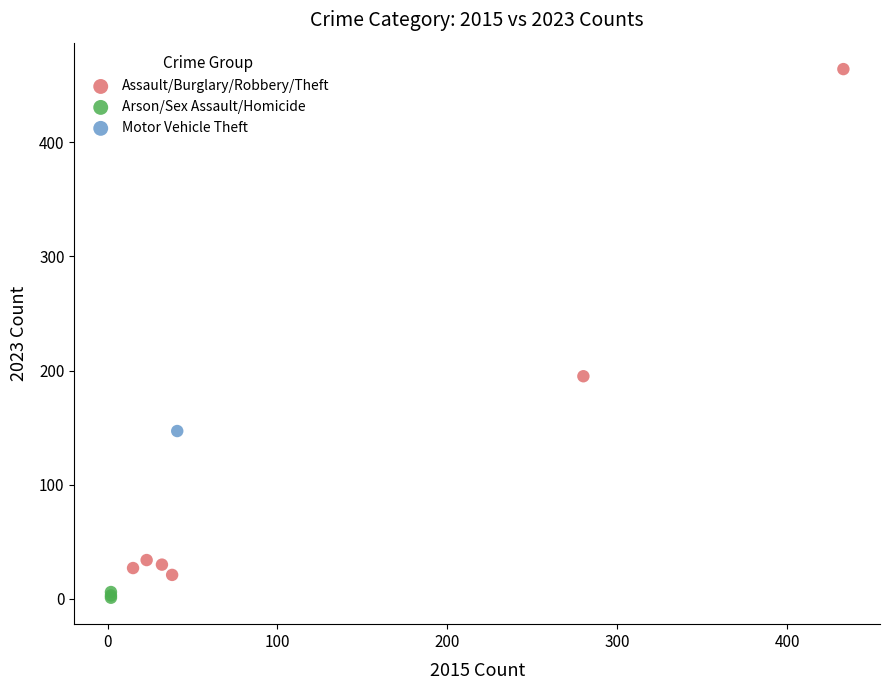

What are all the series names shown in the legend?

Assault/Burglary/Robbery/Theft, Arson/Sex Assault/Homicide, Motor Vehicle Theft